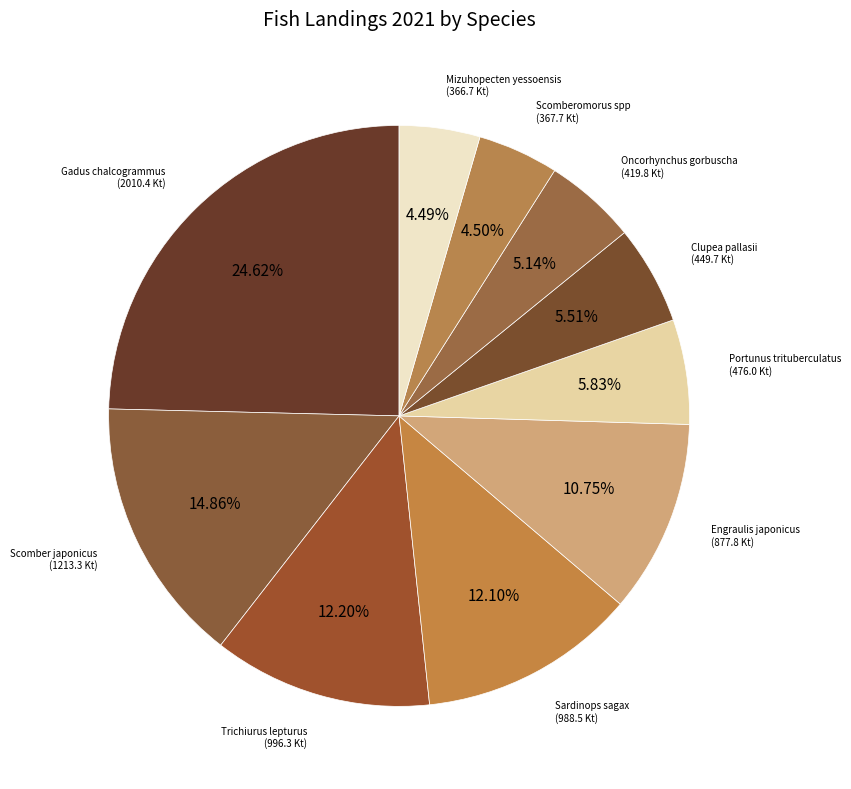

How many segments does this pie chart have?

10